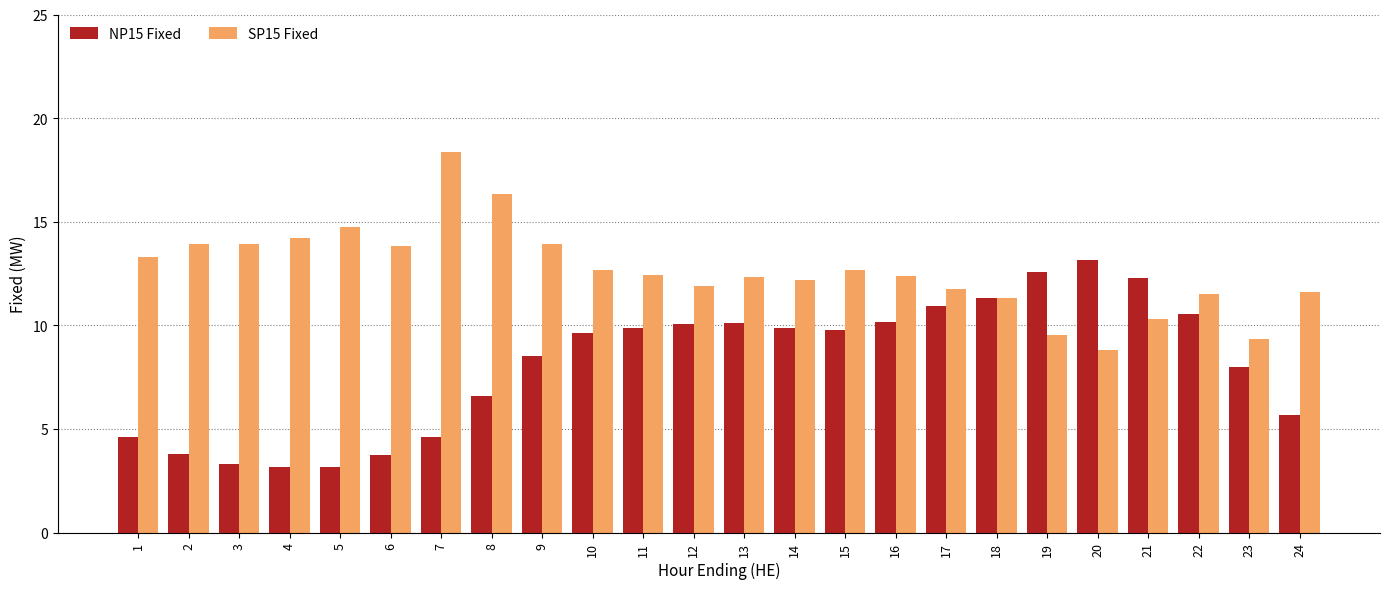

True or false: SP15 Fixed has a value of 18.5 at 3.

False